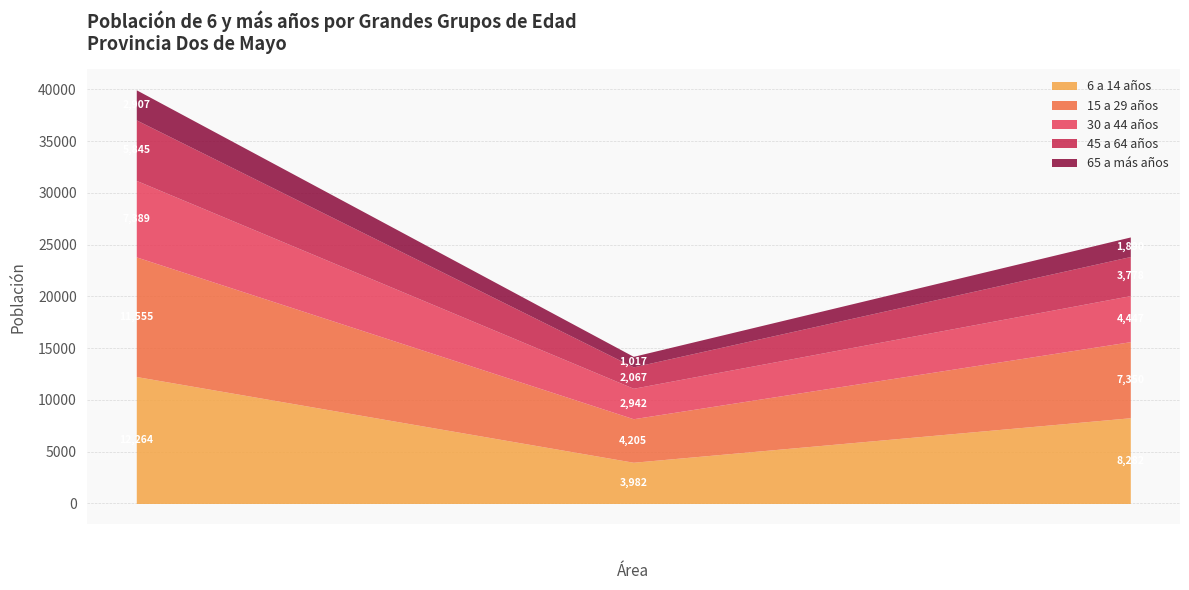

Rank the series by their maximum value, from highest to lowest.

6 a 14 años, 15 a 29 años, 30 a 44 años, 45 a 64 años, 65 a más años